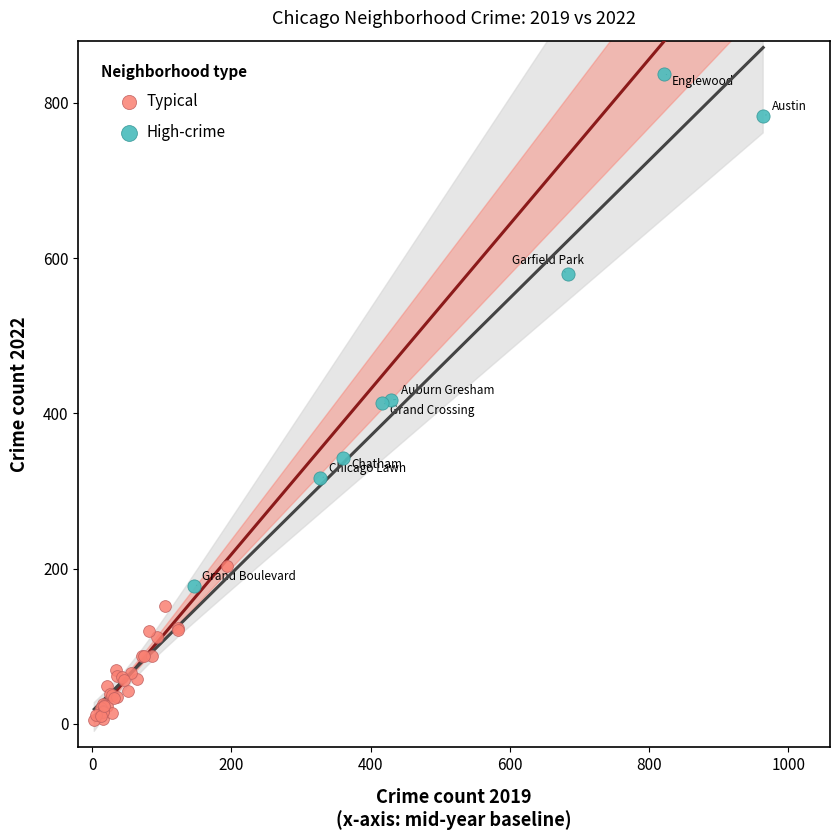

Which series has the largest Y range (max minus min)?

High-crime